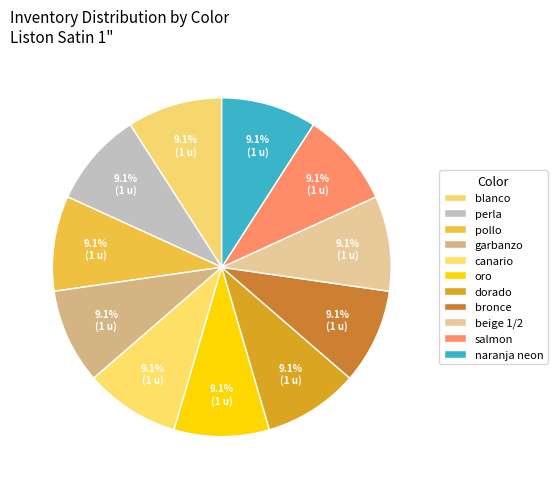

What percentage is the perla slice, to the nearest percent?

9%